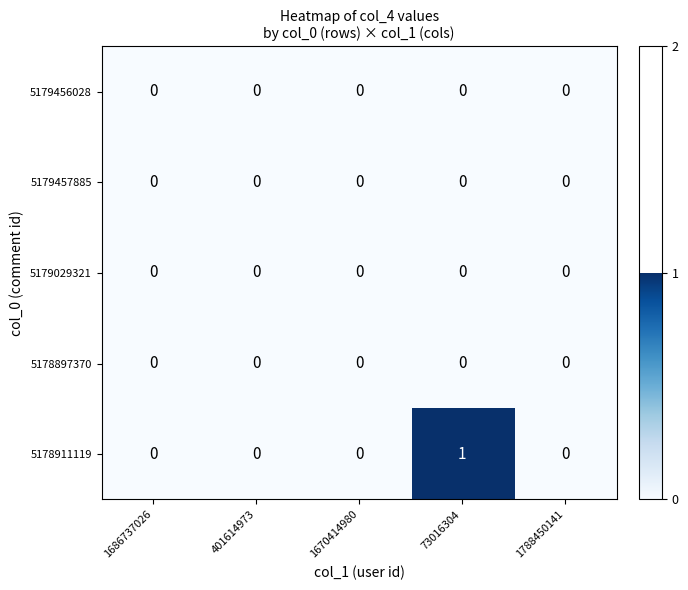

Which series has the widest spread of values?

5178911119